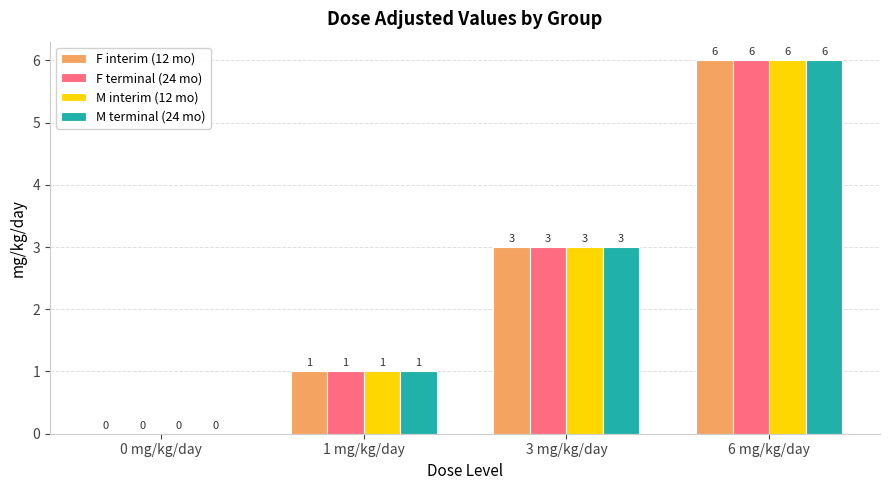

What are all the series names shown in the legend?

F interim (12 mo), F terminal (24 mo), M interim (12 mo), M terminal (24 mo)